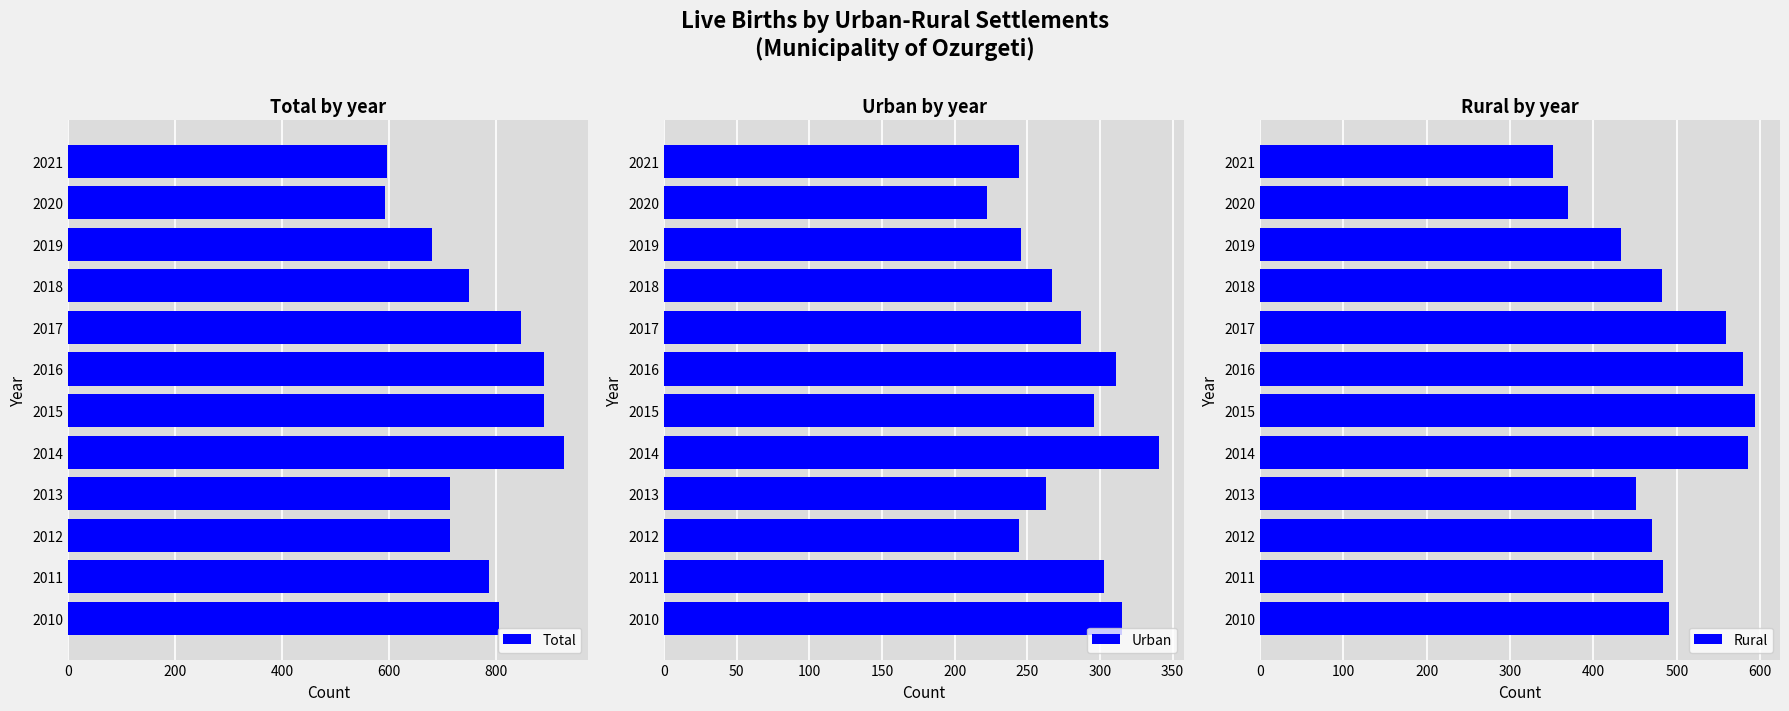

What is the maximum value for Total?

926